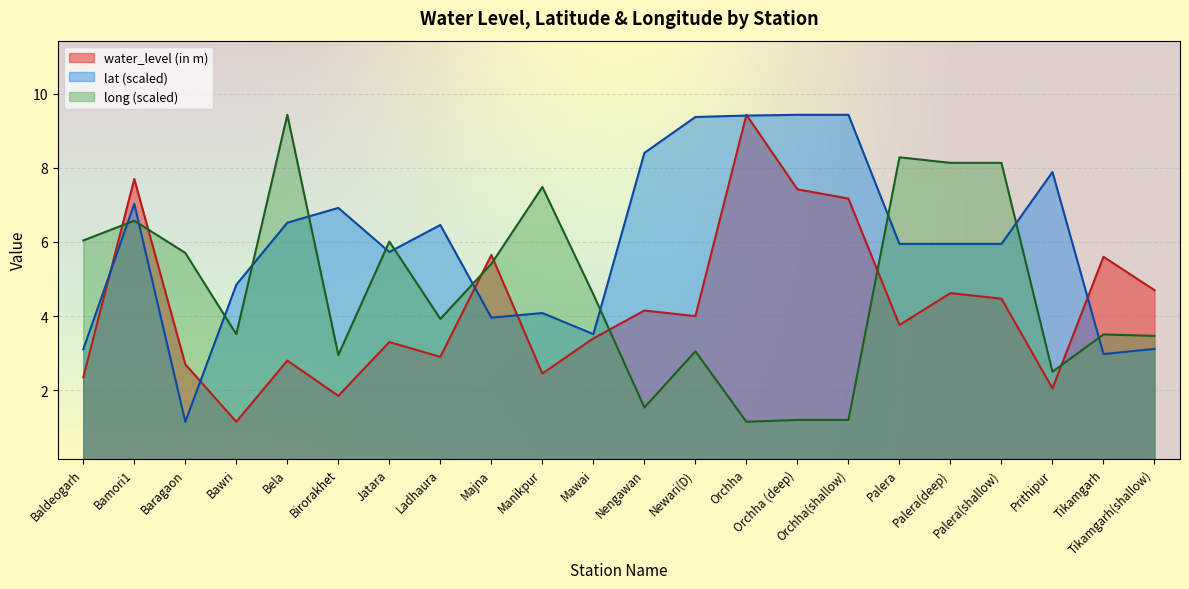

What is the sum of all water_level (in m) values?

93.6